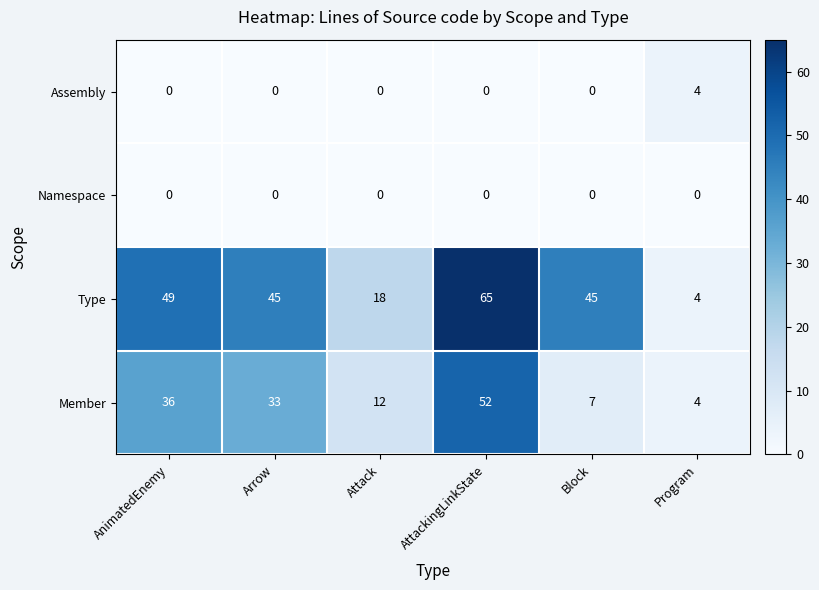

List the series in order of their peak value, lowest first.

Namespace, Assembly, Member, Type